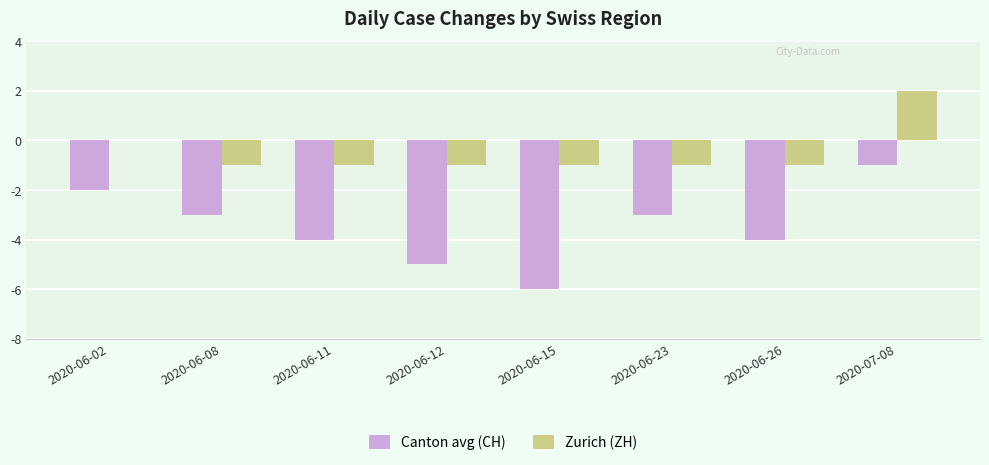

Is it true that Zurich (ZH) equals -1 at 2020-06-08?

True